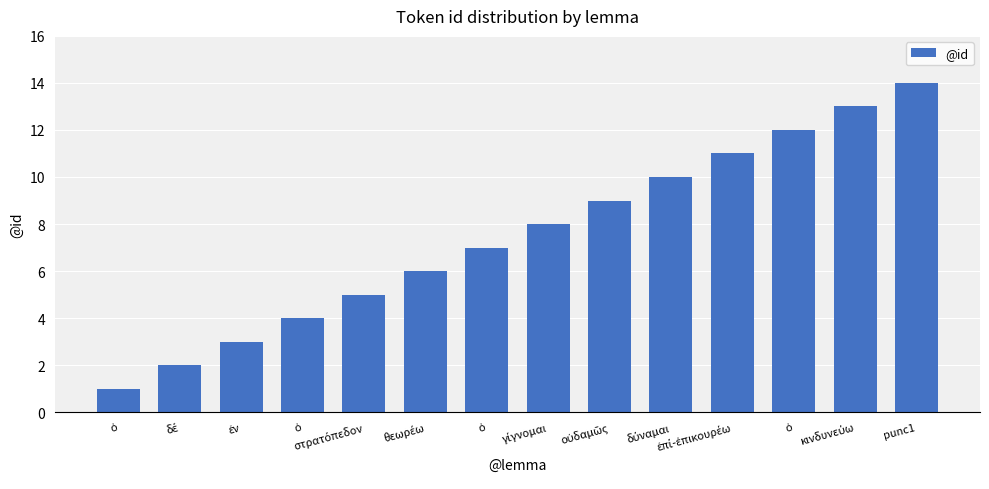

Count the number of categories in the chart.

14